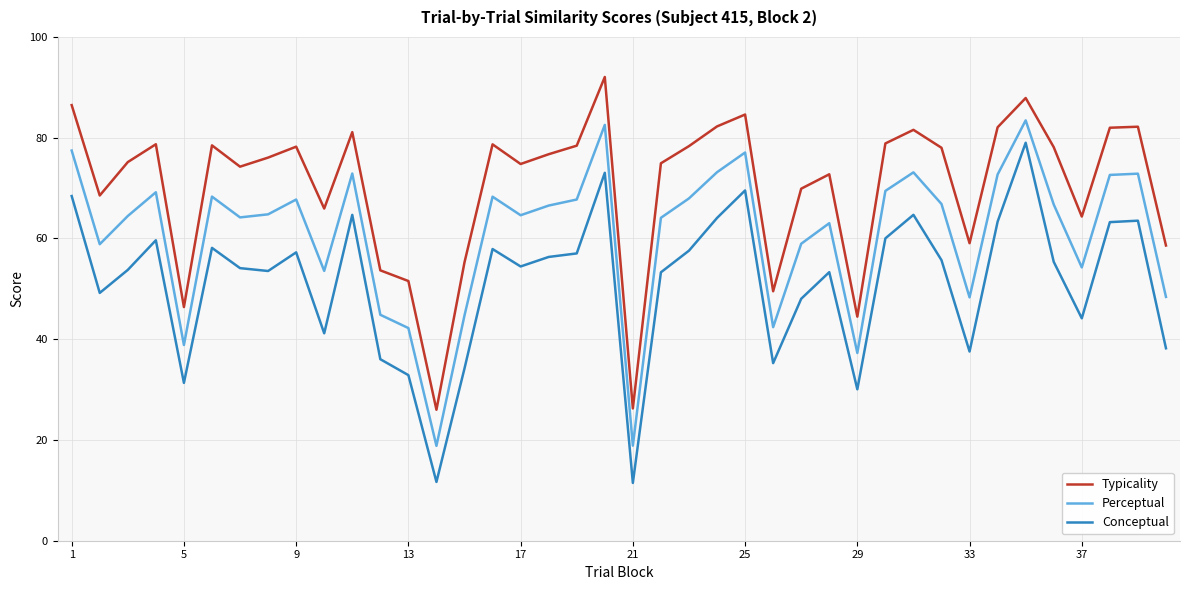

What is the minimum value shown in the chart?

11.5